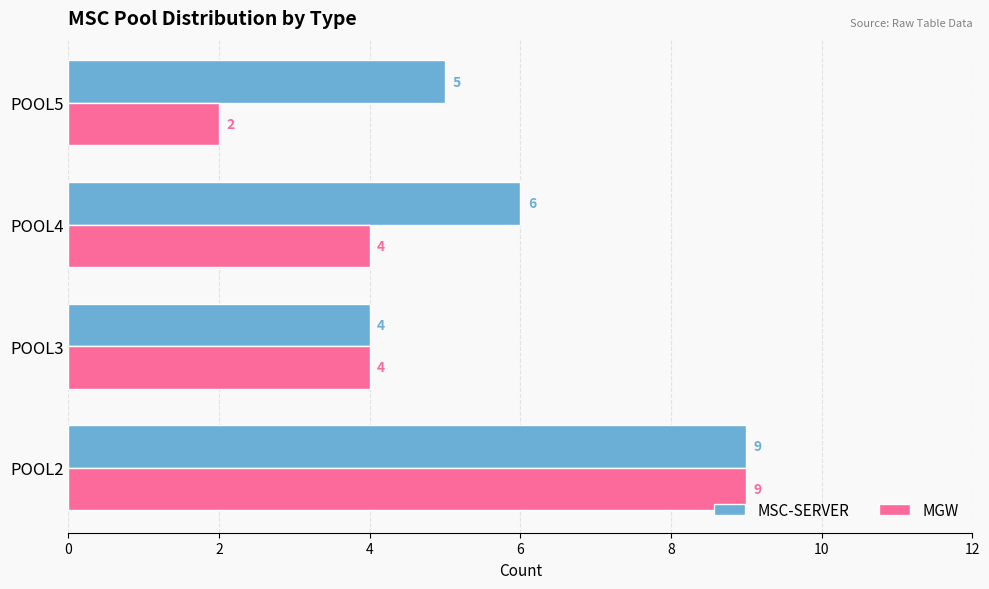

The value of MSC-SERVER at POOL4 is 11. True or false?

False